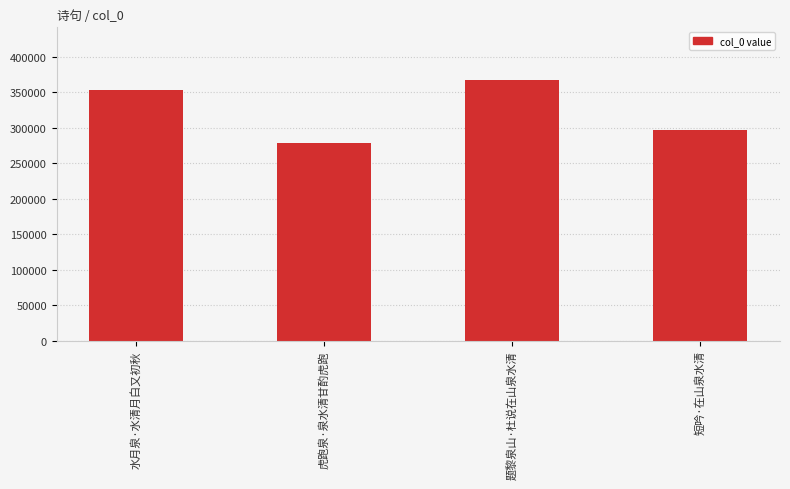

Does the chart contain any negative values?

No